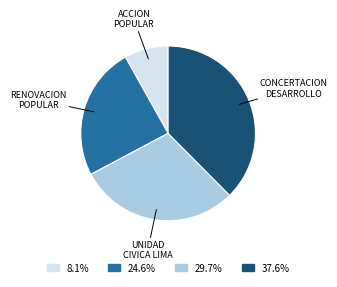

Does any single category account for the majority?

No